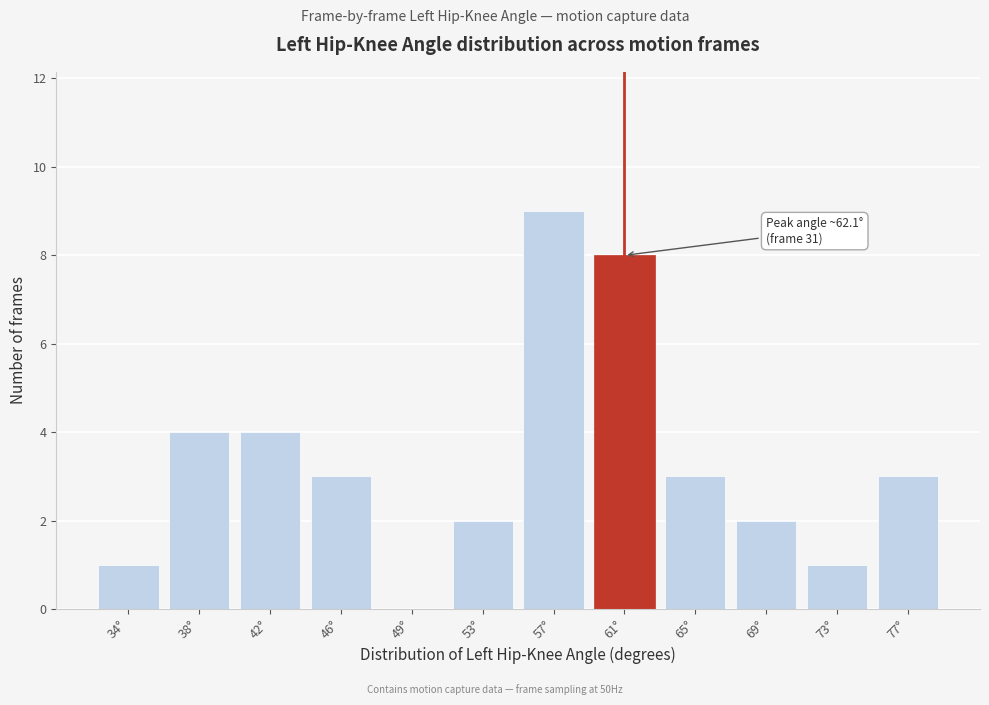

Reading left to right, what are all the values shown in this chart?

34°=1	38°=4	42°=4	46°=3	49°=0	53°=2	57°=9	61°=8	65°=3	69°=2	73°=1	77°=3